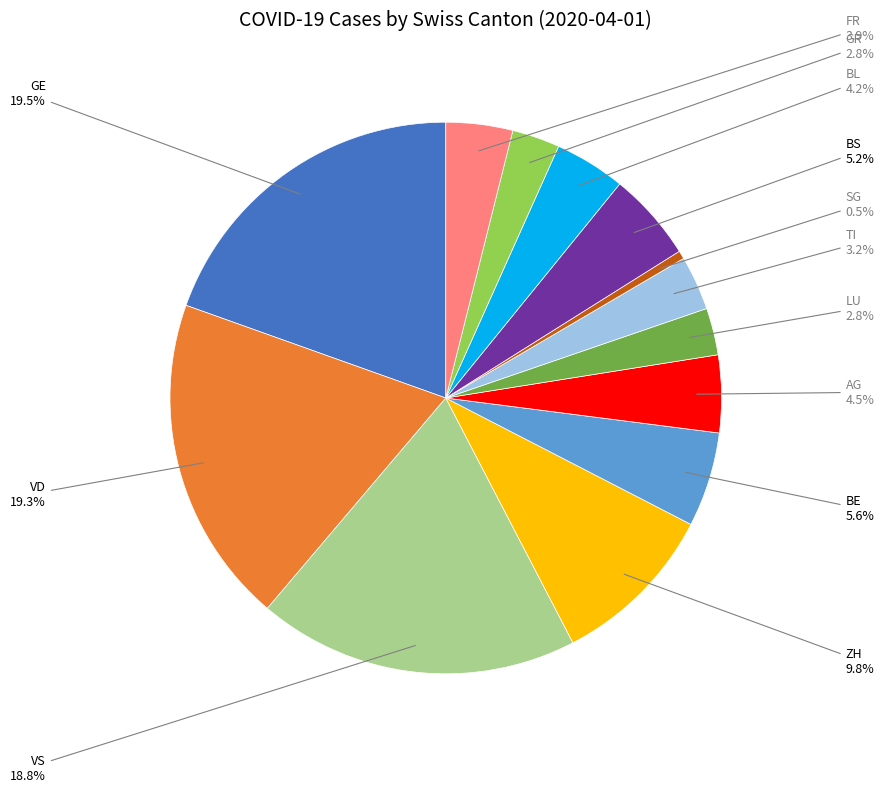

How many segments does this pie chart have?

13